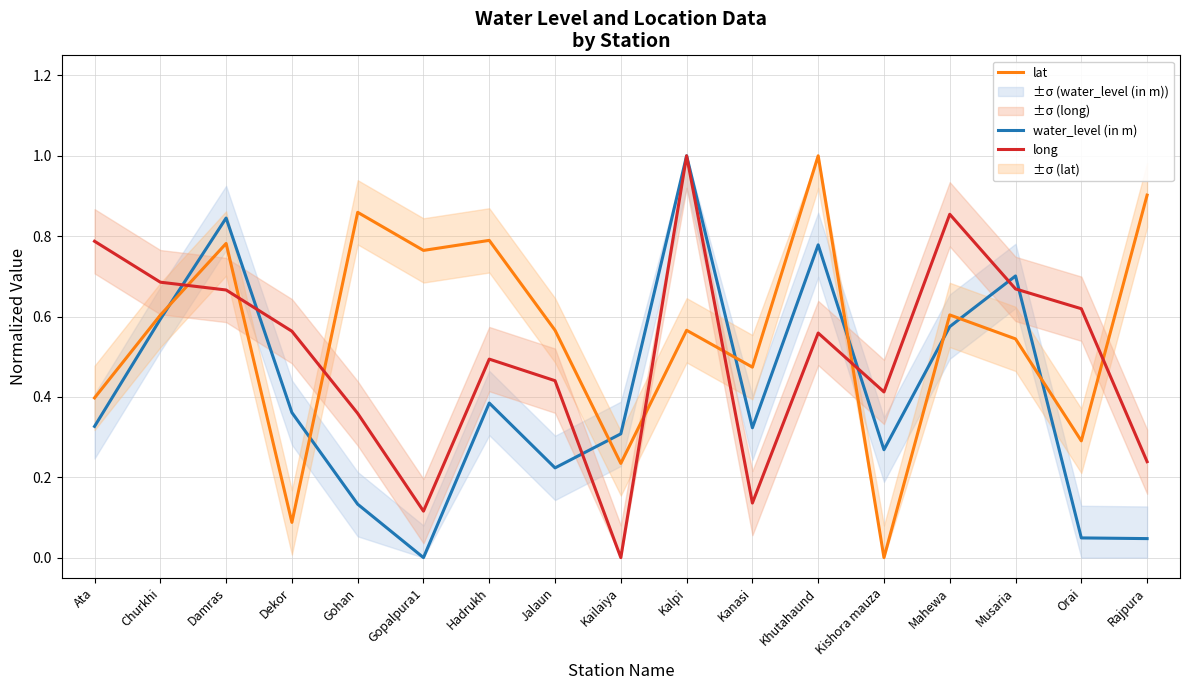

What is the highest value of the water_level (in m) series?

1.0